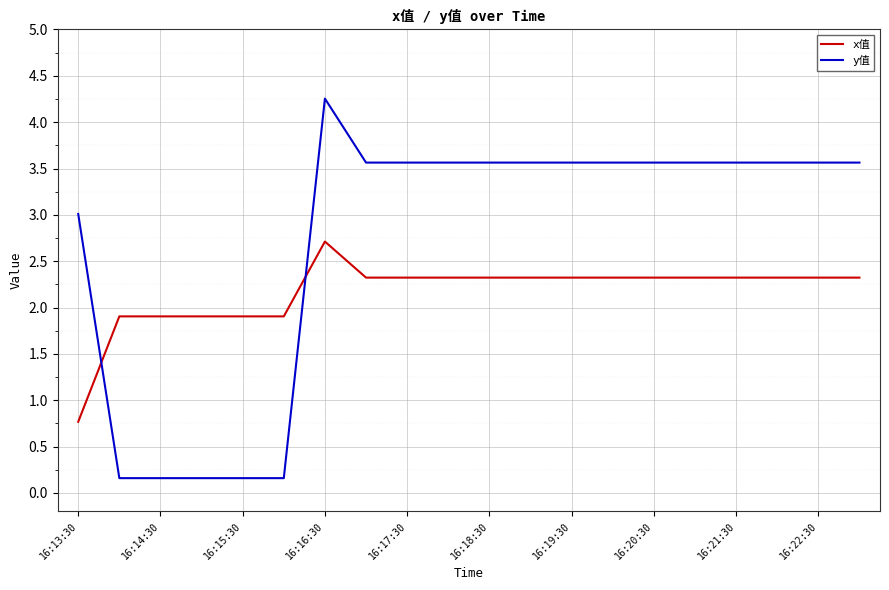

True or false: y值 has more than 2 points higher than both neighbors.

False